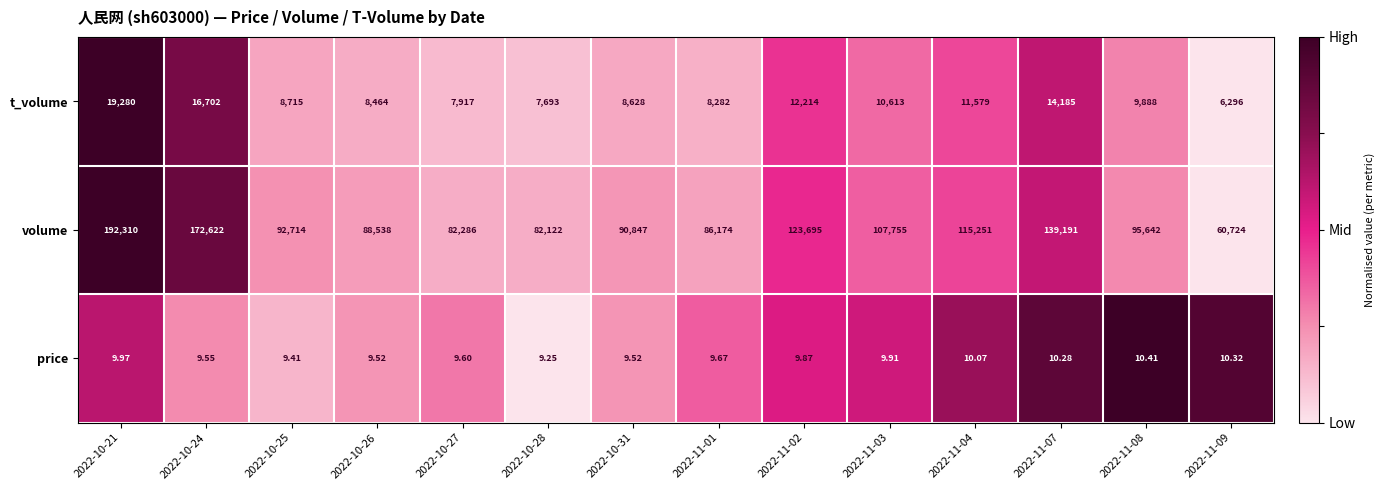

Between 2022-10-27 and 2022-11-03, which series saw the biggest shift?

volume